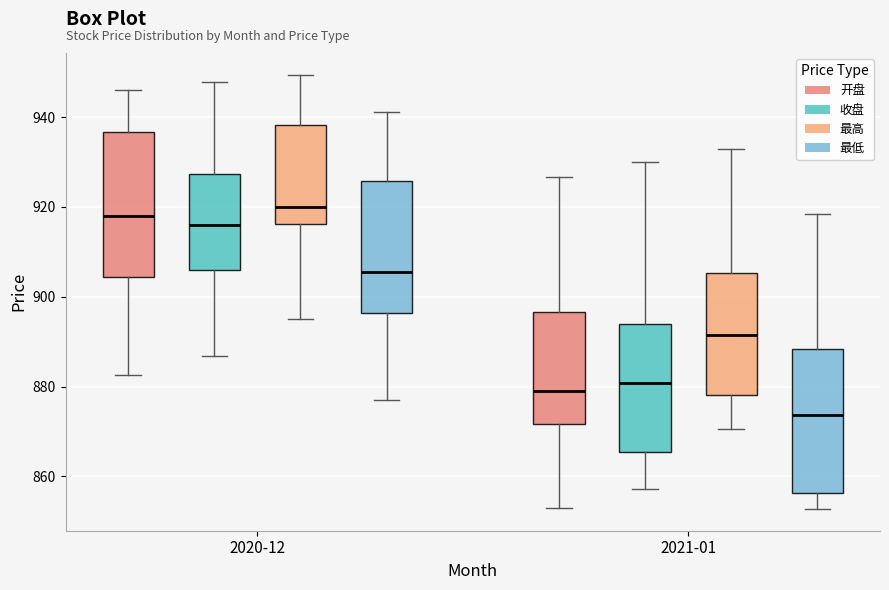

Reading left to right, read every box against the y-axis: the position of its median line, the range the box covers, and the ends of its whiskers. The values are not printed on the chart, so give them approximately, as read against the axis.

2020-12 (开盘): median 918, box 904 to 936, whiskers 882 to 946
2020-12 (收盘): median 916, box 906 to 928, whiskers 886 to 948
2020-12 (最高): median 920, box 916 to 938, whiskers 896 to 950
2020-12 (最低): median 906, box 896 to 926, whiskers 878 to 942
2021-01 (开盘): median 878, box 872 to 896, whiskers 852 to 926
2021-01 (收盘): median 880, box 866 to 894, whiskers 858 to 930
2021-01 (最高): median 892, box 878 to 906, whiskers 870 to 932
2021-01 (最低): median 874, box 856 to 888, whiskers 852 to 918